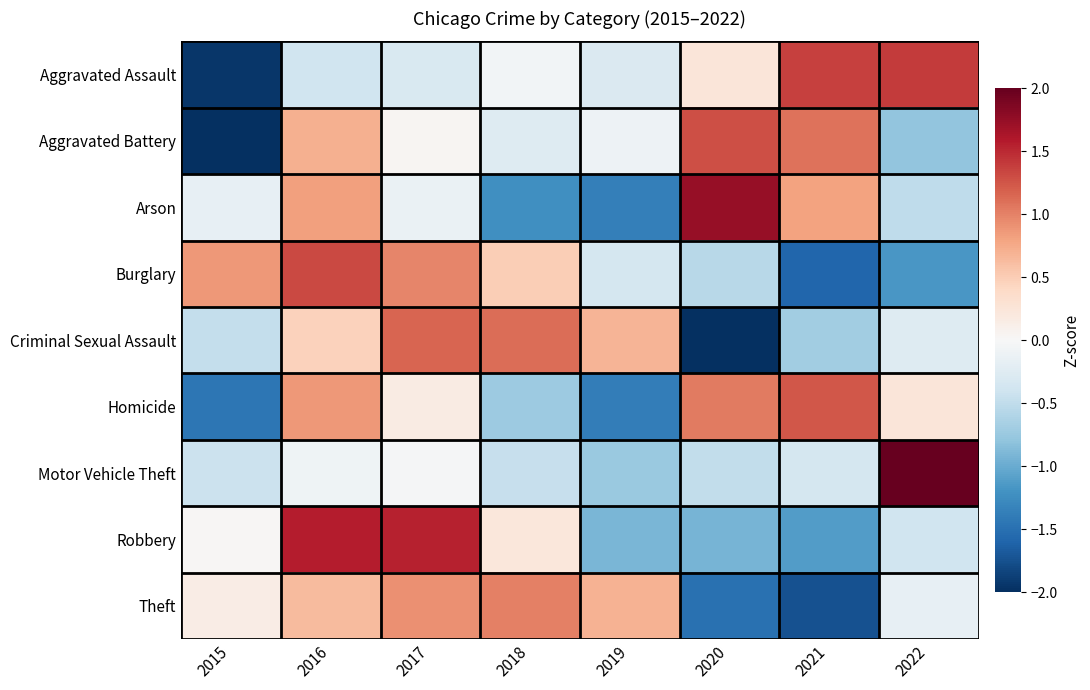

What is the spread (max minus min) of values at 2016?

2.0